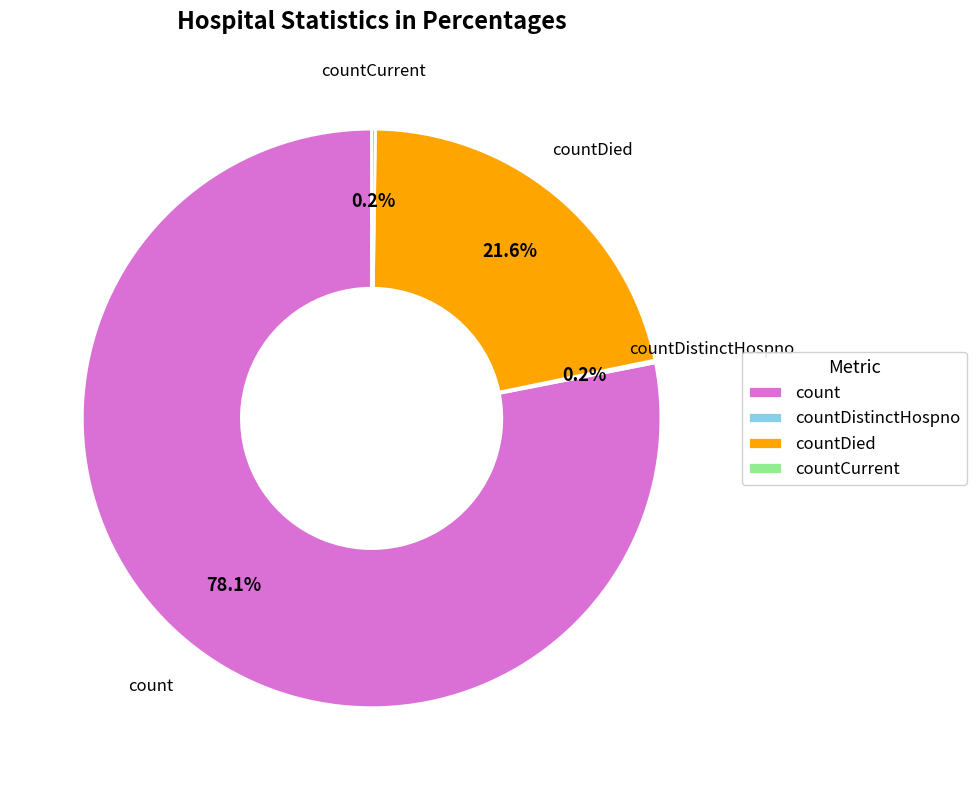

Which has a higher value, count or countDied?

count